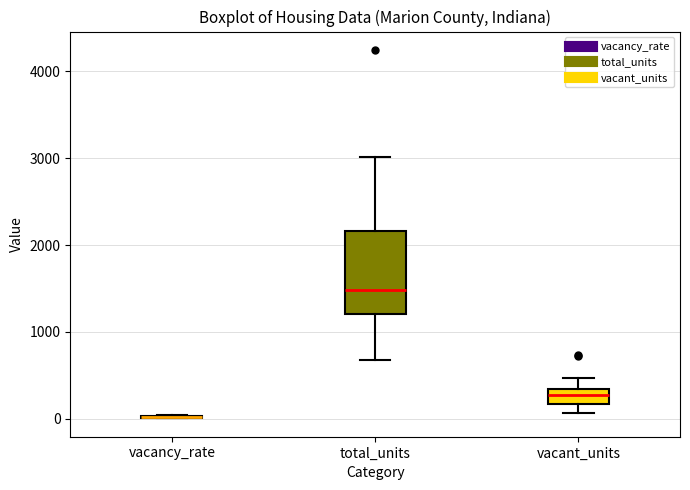

Reading left to right, transcribe this box plot: for each box, give where its median line is, the range the box spans, and where its two whiskers end, as read against the y-axis. The values are not printed on the chart, so give them approximately, as read against the axis.

vacancy_rate: box collapsed to a line at 0, whiskers 0 to 0
total_units: median 1500, box 1200 to 2200, whiskers 700 to 3000
vacant_units: median 300 (inside the box), box 200 to 300, whiskers 100 to 500